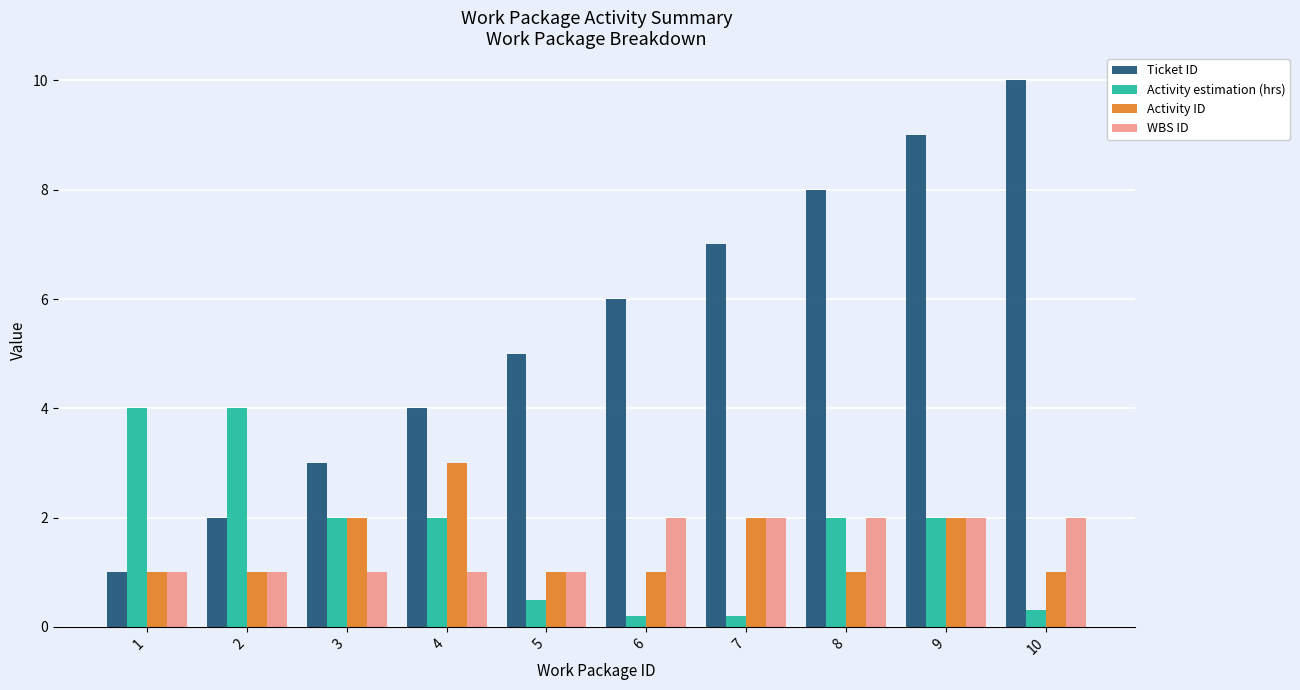

Does the chart contain any negative values?

No